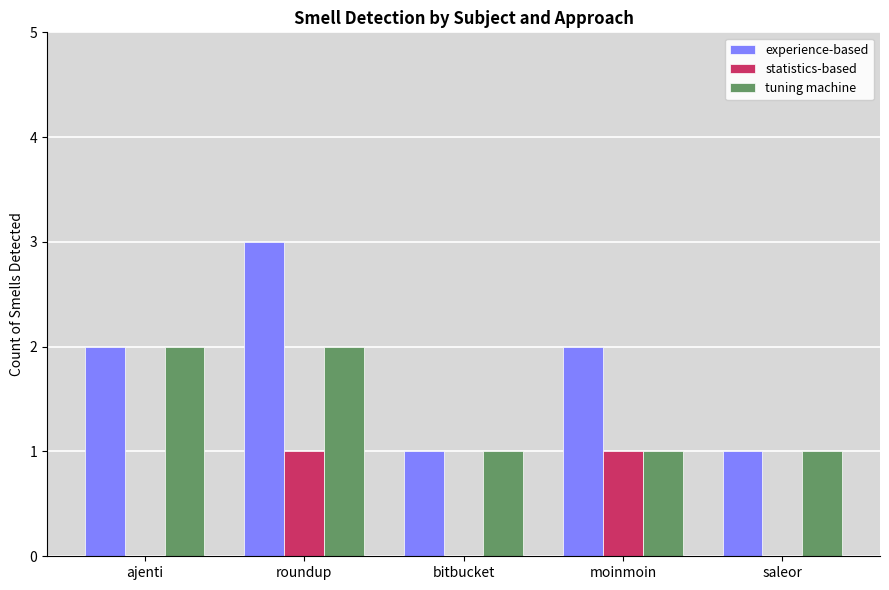

Are the bars horizontal?

No